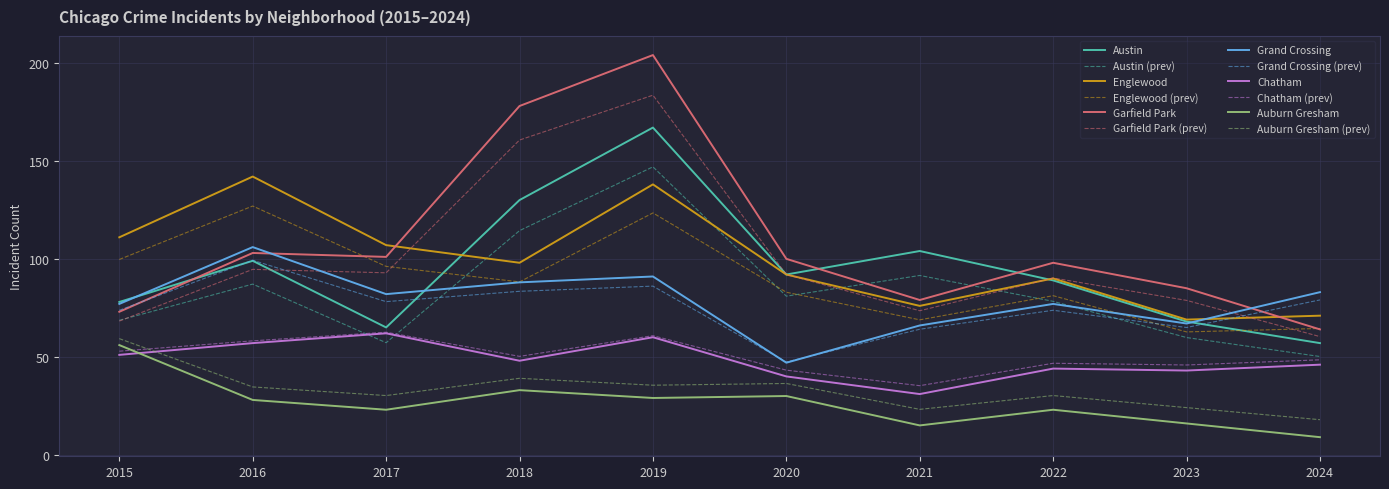

In Austin, how many points are higher than both neighbors (excluding endpoints)?

3